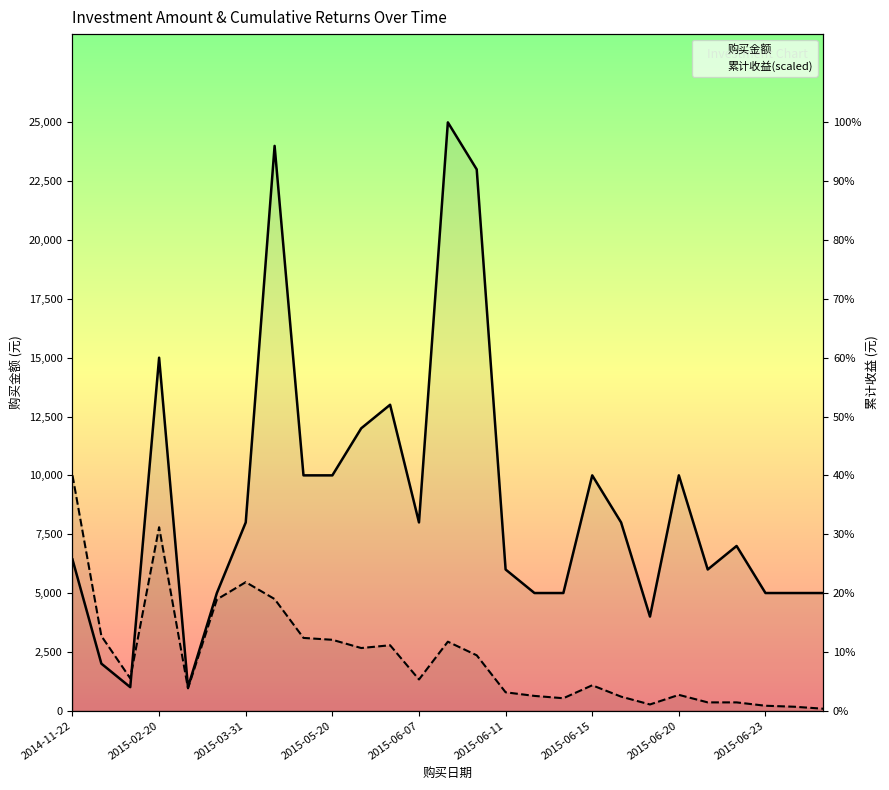

Which has a higher value, 17 or 20?

17